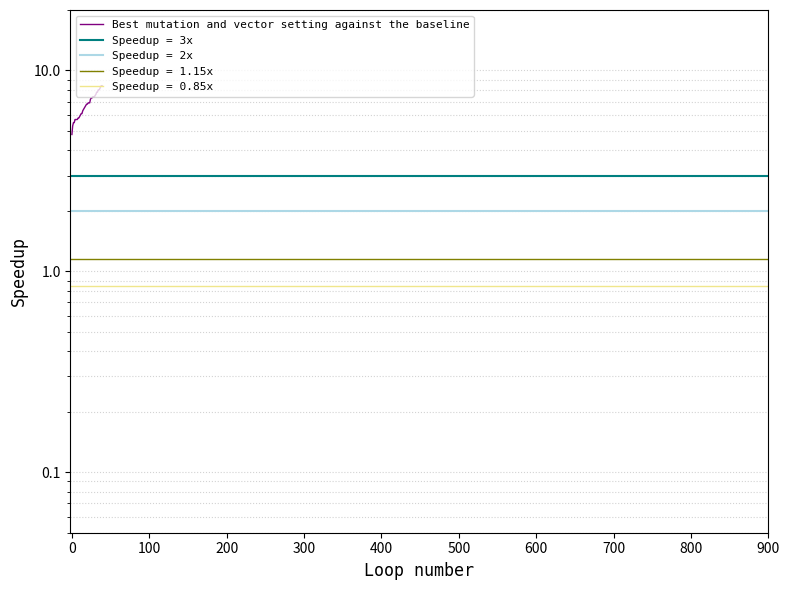

How many values are below 6?

11